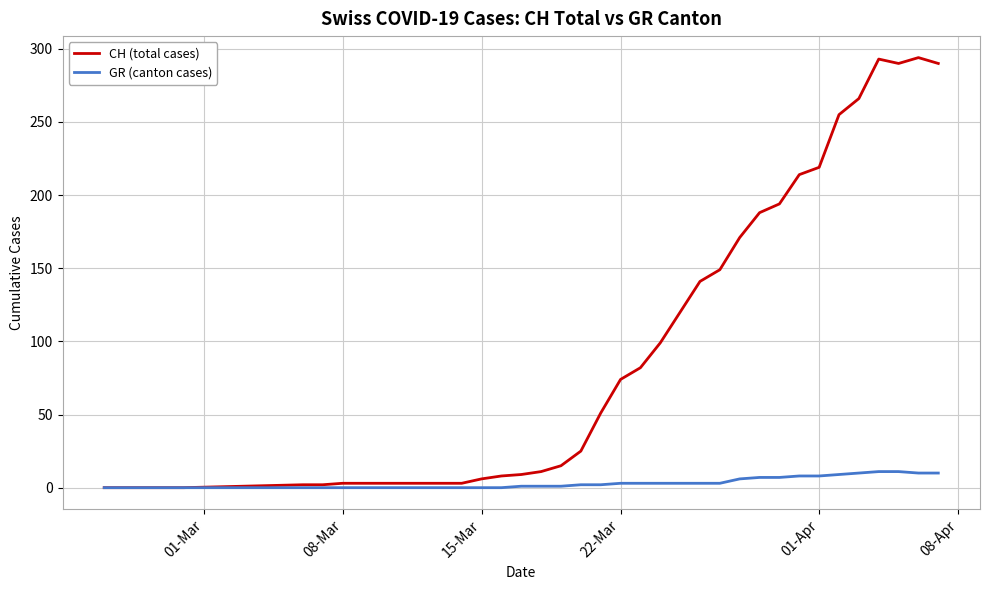

Rank the series by their maximum value, from highest to lowest.

CH (total cases), GR (canton cases)